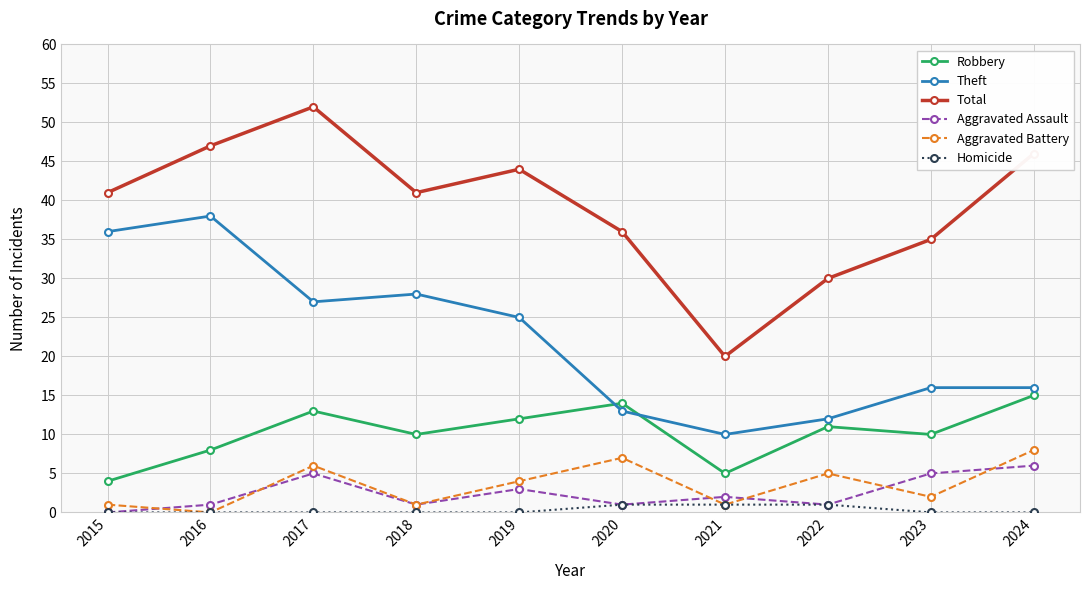

What are all the series names shown in the legend?

Robbery, Theft, Total, Aggravated Assault, Aggravated Battery, Homicide